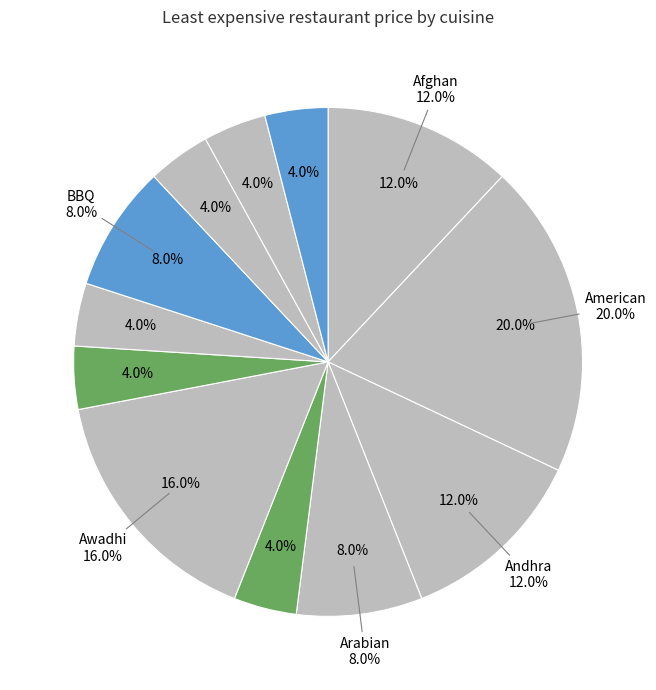

What percentage is the Beverages slice, to the nearest percent?

4%